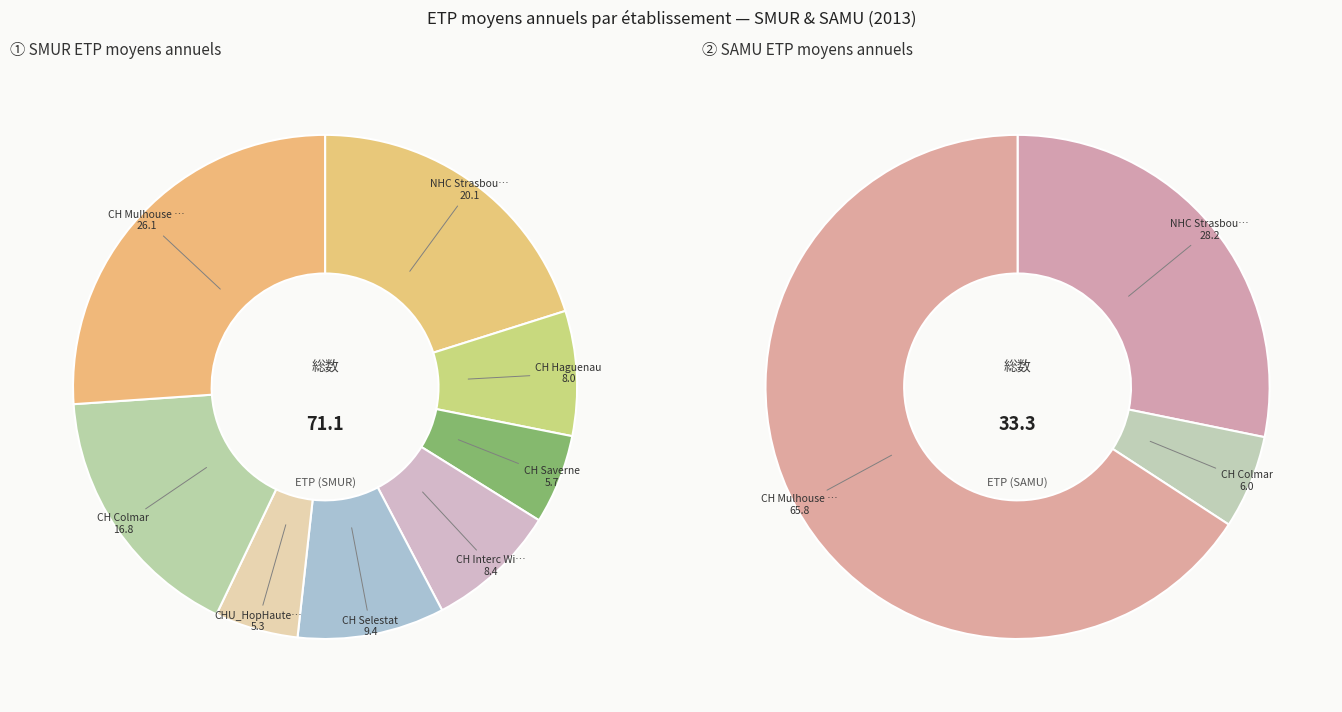

What is the difference between the highest and lowest values at 4?

6.7